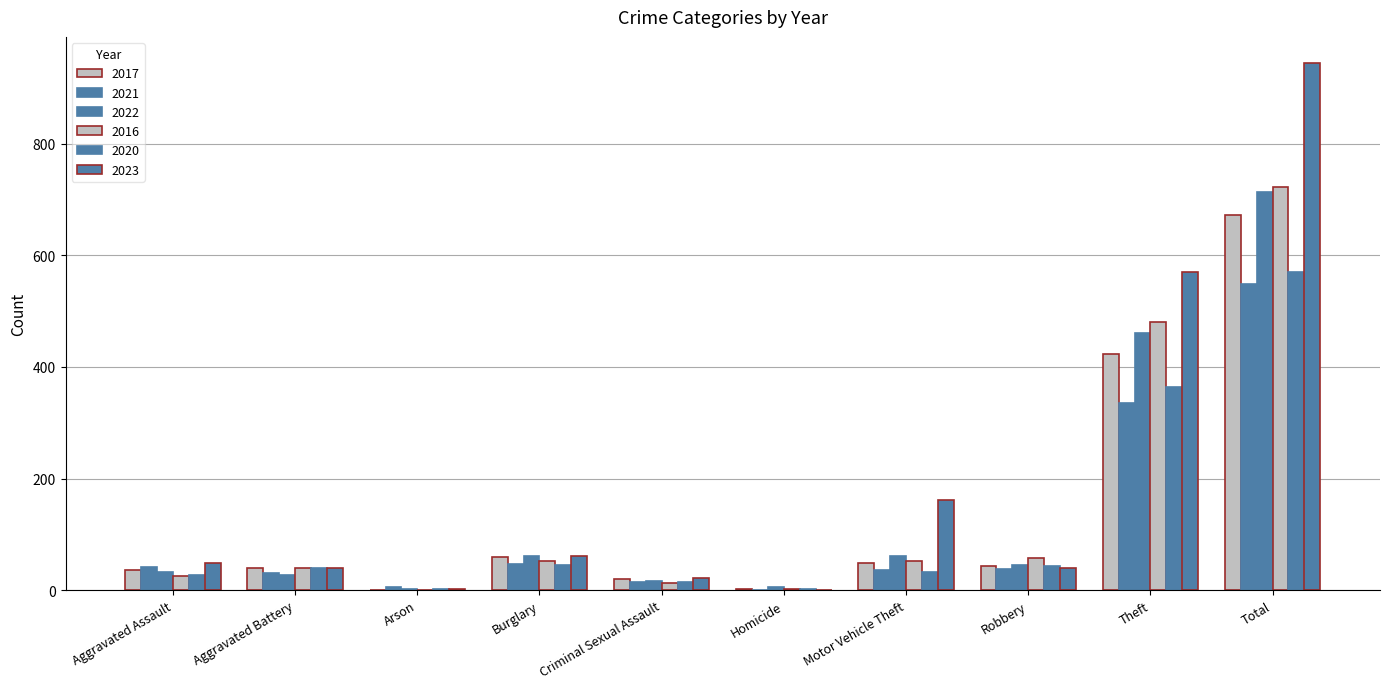

Reading right to left, what are all the values shown in this chart?

2017: 673	423	44	48	2	20	59	1	39	37
2021: 549	335	38	36	1	14	47	6	31	41
2022: 714	461	46	61	5	17	62	3	27	32
2016: 723	481	57	52	2	13	52	1	40	25
2020: 570	364	43	33	2	14	45	2	40	27
2023: 944	570	39	161	1	21	62	2	39	49